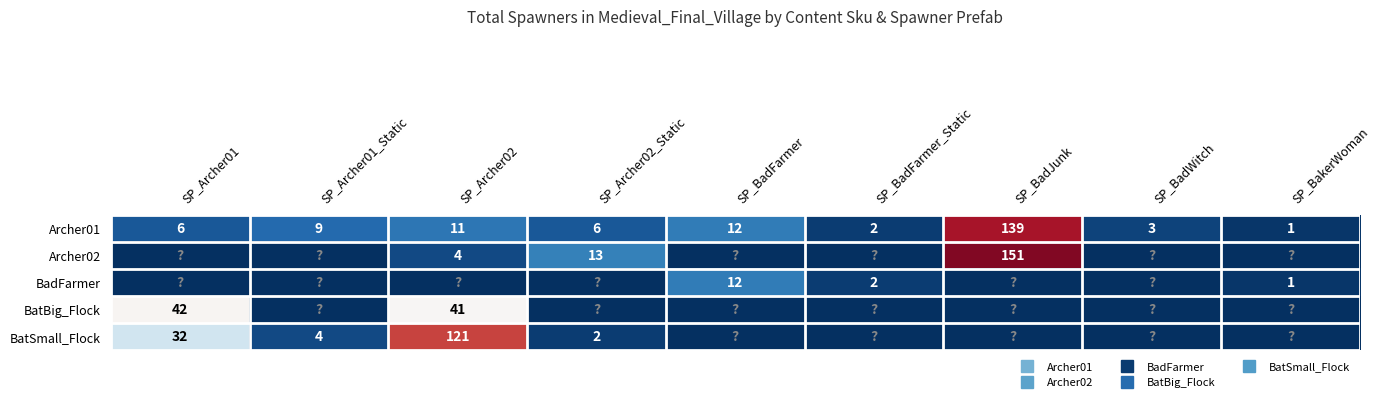

Between SP_BadWitch and SP_Archer01_Static, which is larger?

SP_Archer01_Static